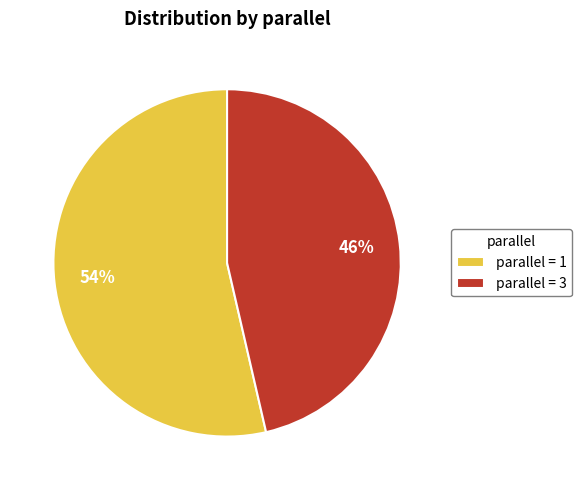

Is the sum of parallel = 1 and parallel = 3 greater than half?

Yes